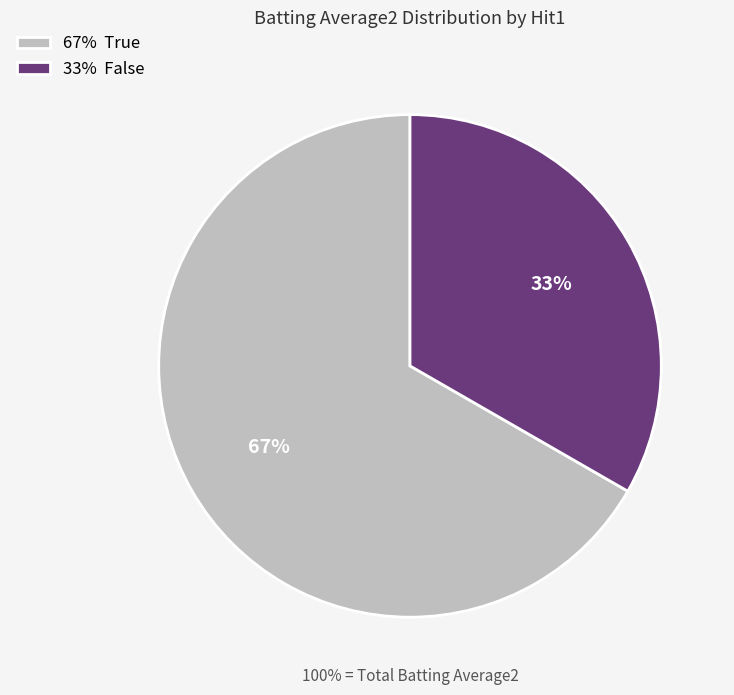

To the nearest percent, what is the average slice percentage?

50%